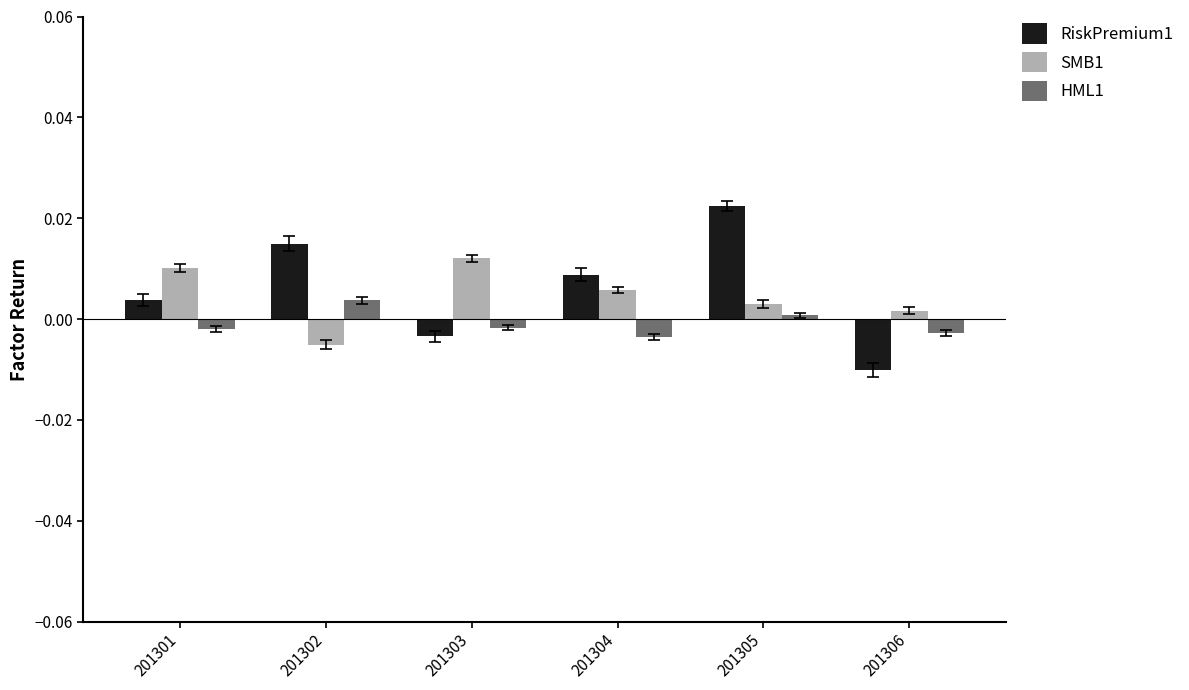

Is it true that HML1 equals -0.0 at 201306?

True